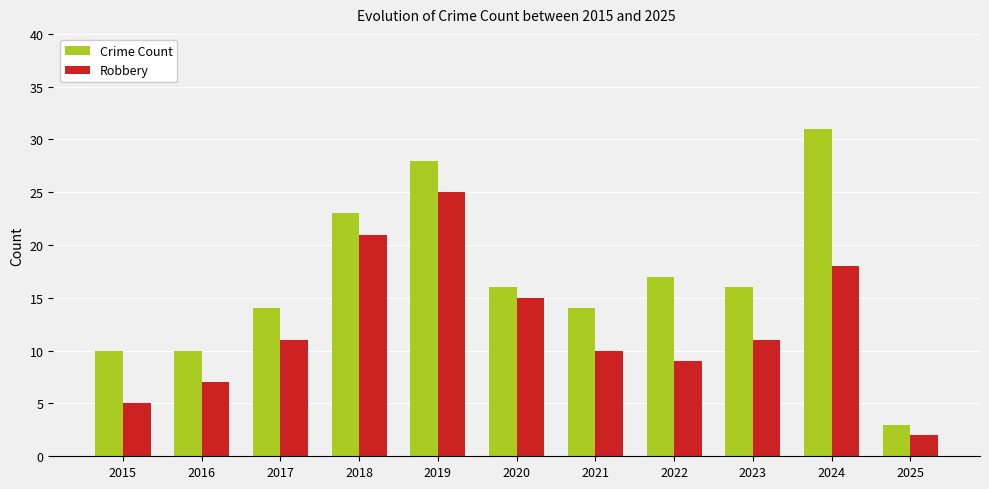

Rank the series by their average value, from highest to lowest.

Crime Count, Robbery